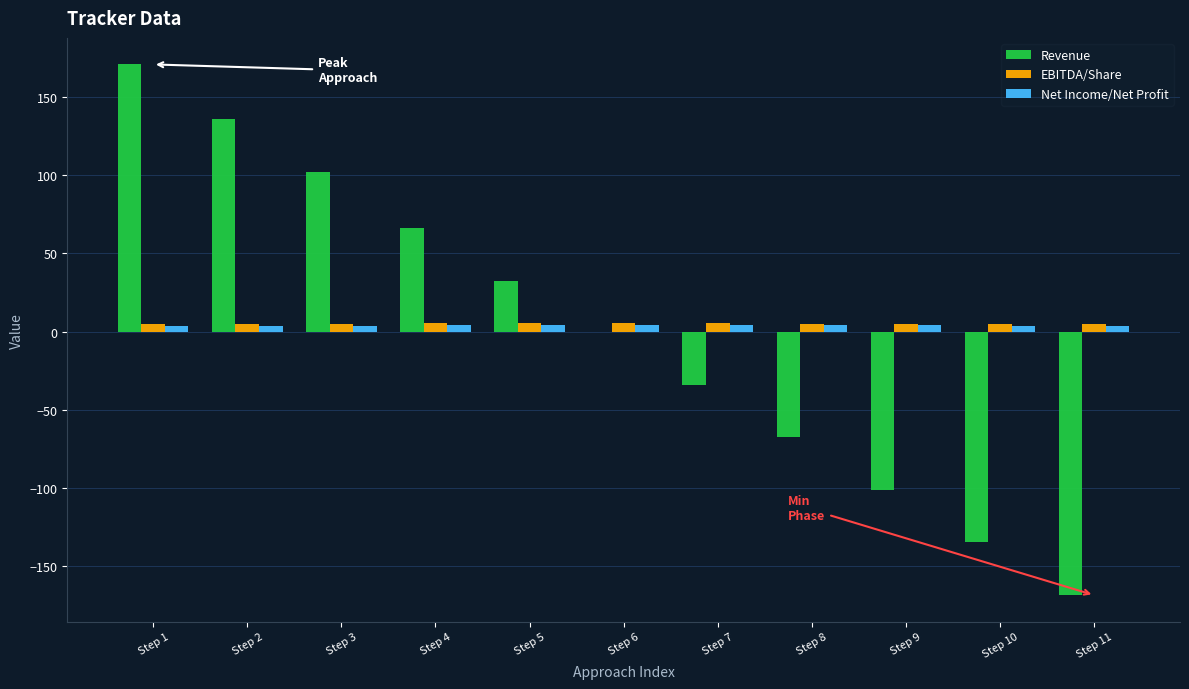

Is the value of EBITDA/Share at Step 8 greater than the value of Revenue at Step 9?

Yes